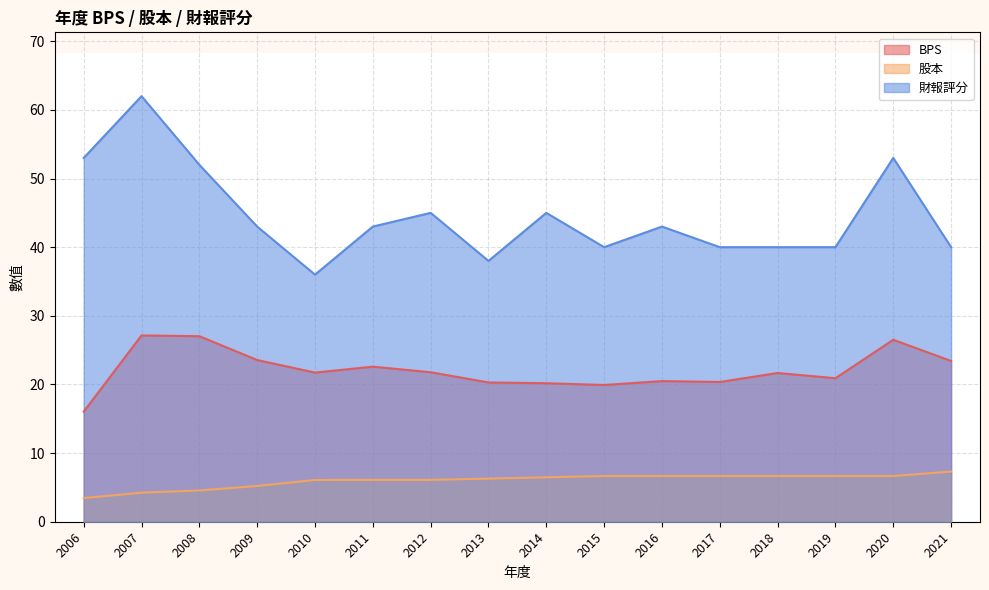

At how many categories does at least one series exceed 49?

4